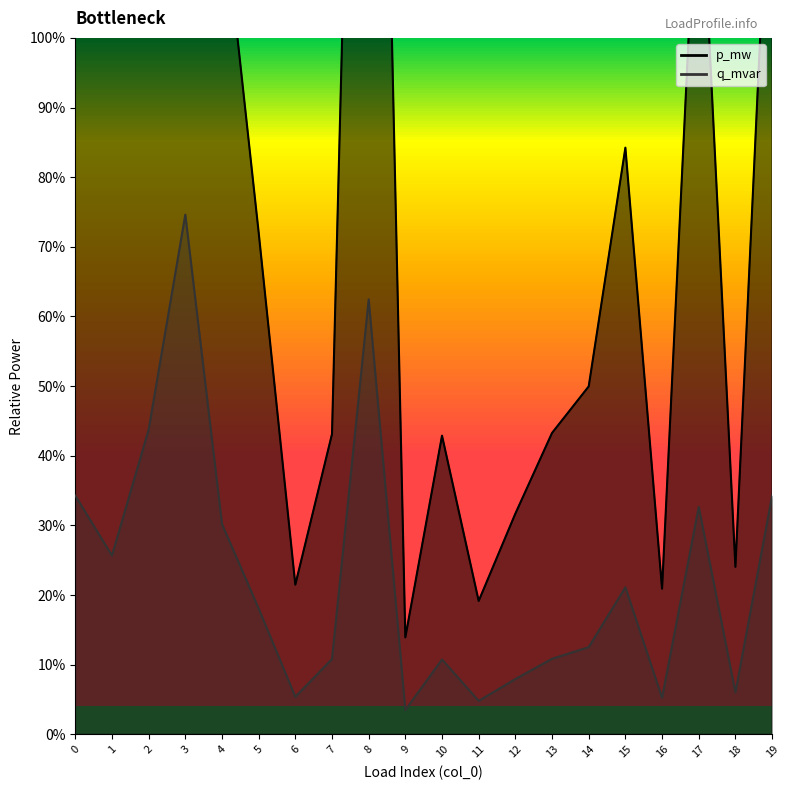

Which series has the largest total across all categories?

p_mw_line